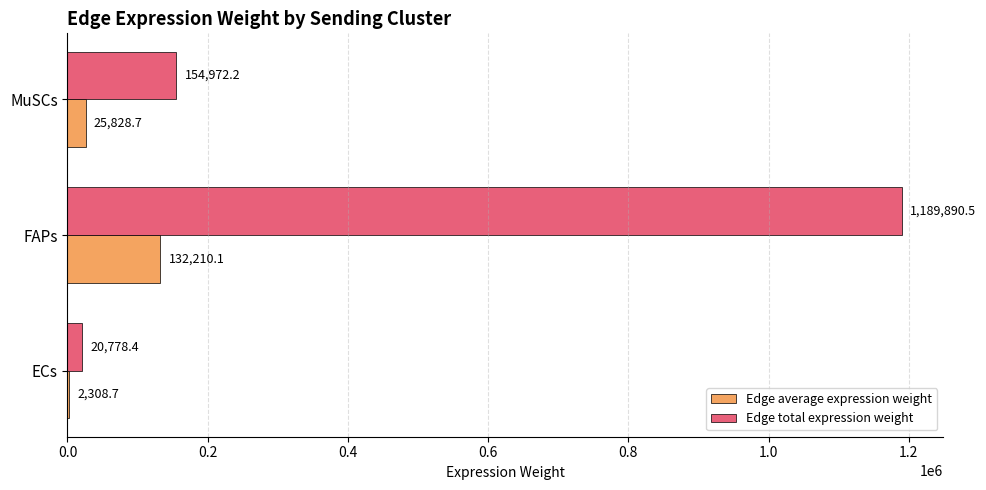

Which series has the largest total across all categories?

Edge total expression weight